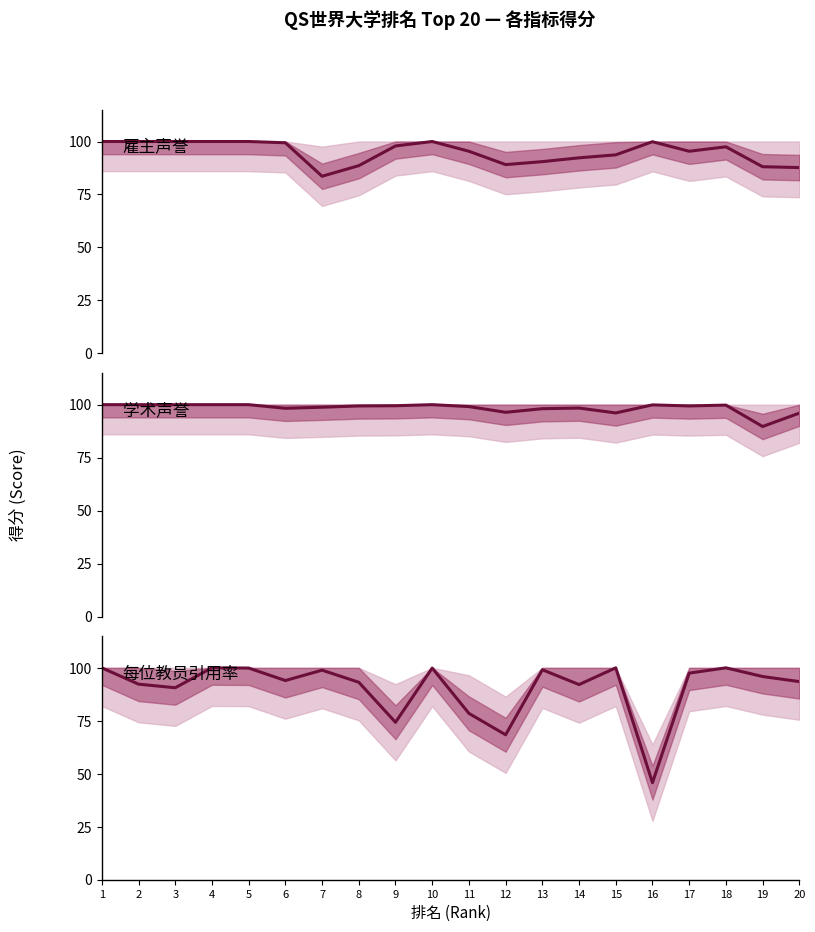

Reading left to right, list all the values displayed in this chart.

雇主声誉: 100.0	100.0	100.0	100.0	100.0	99.4	83.6	88.6	97.9	100.0	95.4	89.1	90.5	92.3	93.7	99.9	95.4	97.5	88.1	87.7
学术声誉: 100.0	100.0	100.0	100.0	100.0	98.3	98.8	99.4	99.5	100.0	99.1	96.4	98.1	98.4	96.1	99.9	99.4	99.8	89.7	96.0
每位教员引用率: 100.0	92.3	90.6	100.0	99.9	94.0	98.9	93.2	74.3	99.9	78.5	68.4	99.1	92.1	100.0	45.8	97.5	100.0	95.9	93.5